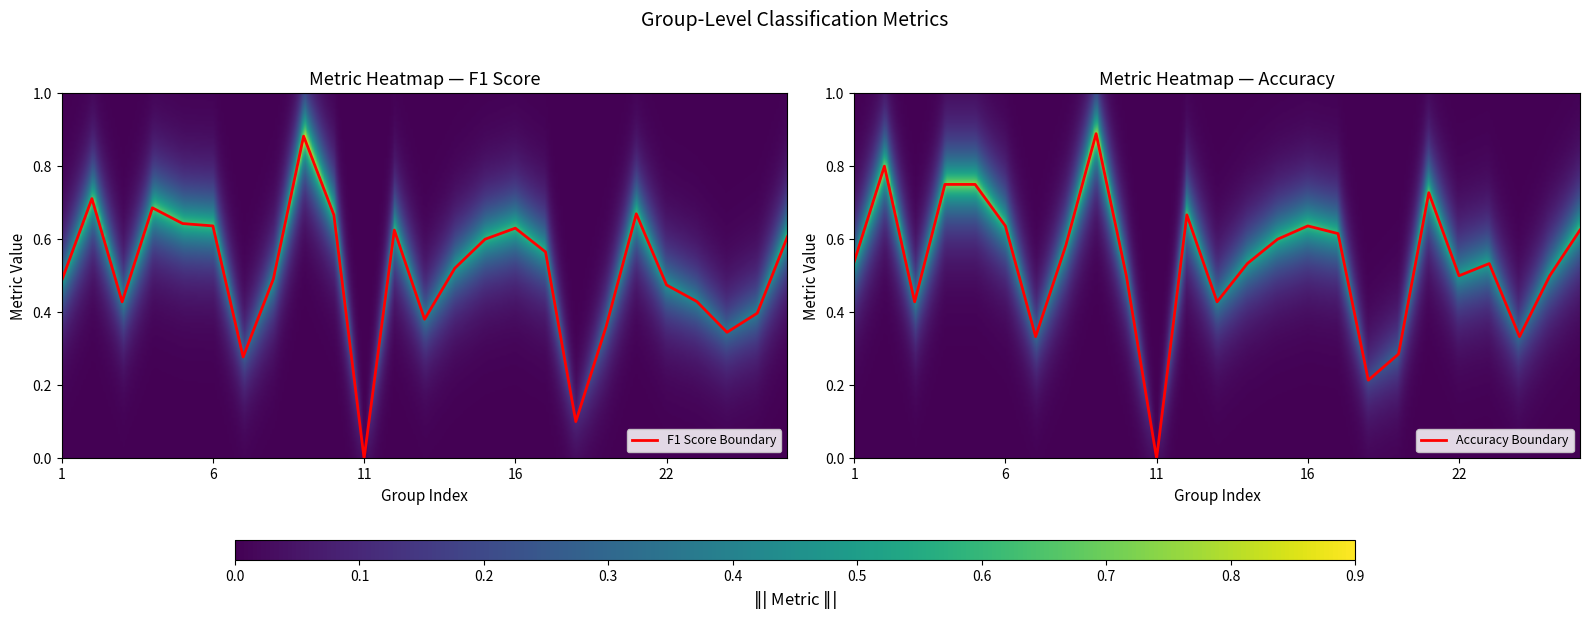

What is the maximum value shown in the chart?

0.9